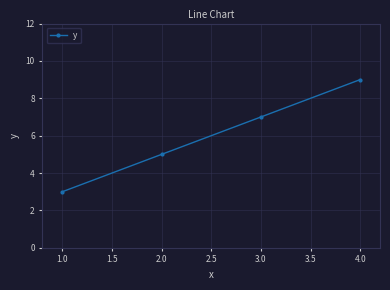

Does the chart display data point markers on the line(s)?

Yes